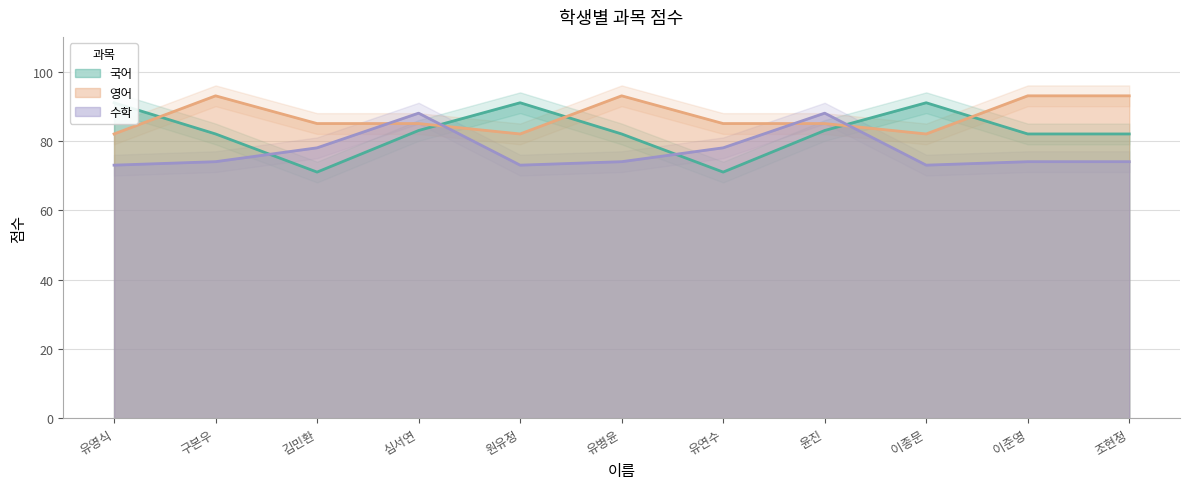

Is the value of 영어 at 김민환 greater than the value of 수학 at 심서연?

No